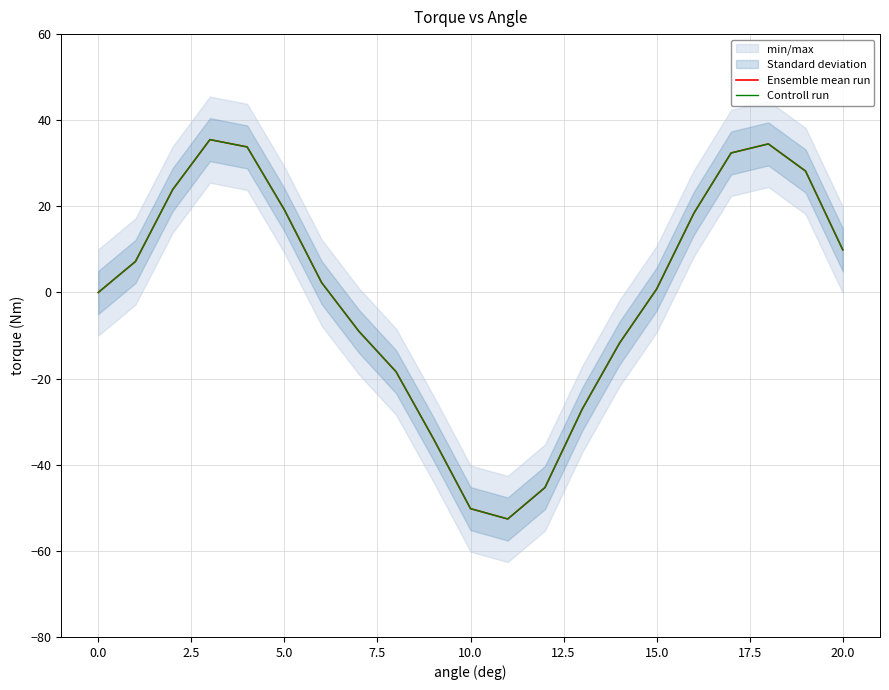

What is the average value of the Controll run series?

-0.1